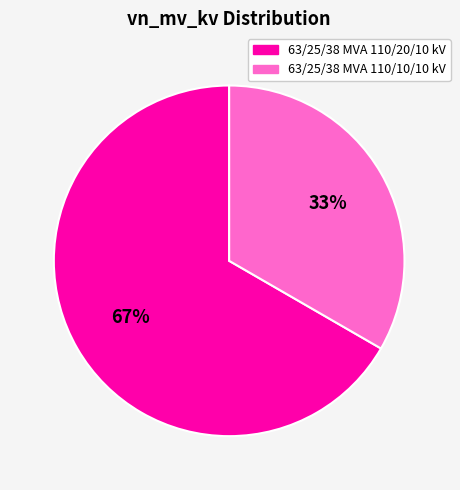

What is the largest slice in the pie chart?

63/25/38 MVA 110/20/10 kV